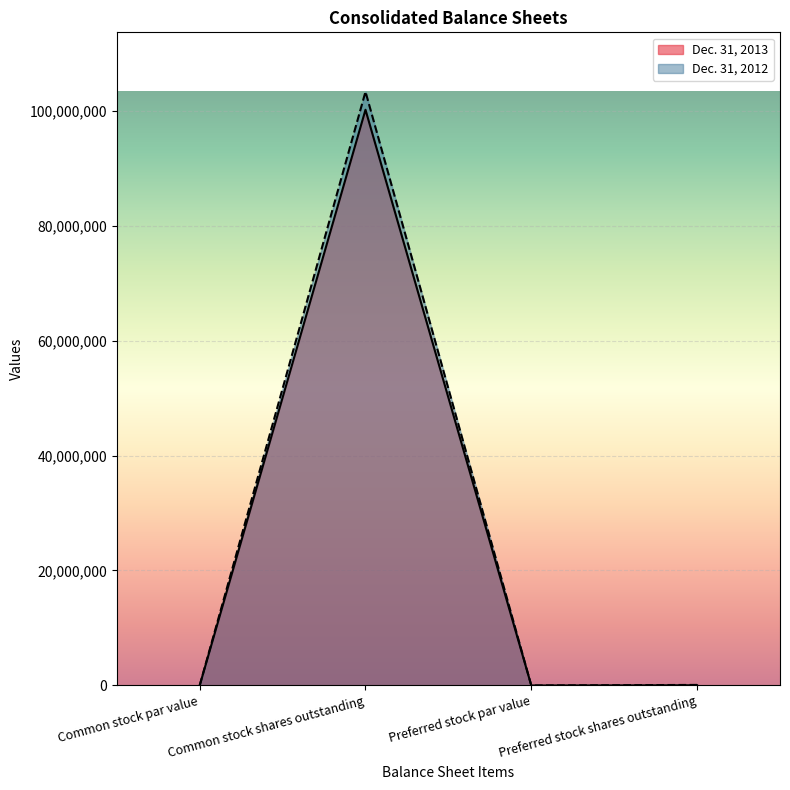

True or false: Dec. 31, 2012 and Dec. 31, 2013 cross at least once.

False